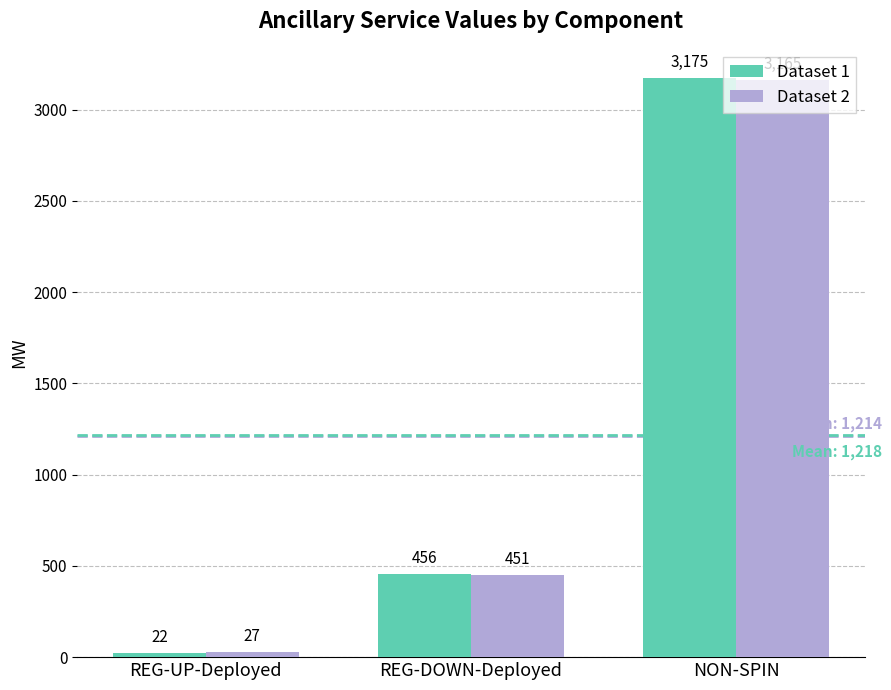

What is the sum of the Dataset 2 values at REG-UP-Deployed and REG-DOWN-Deployed?

478